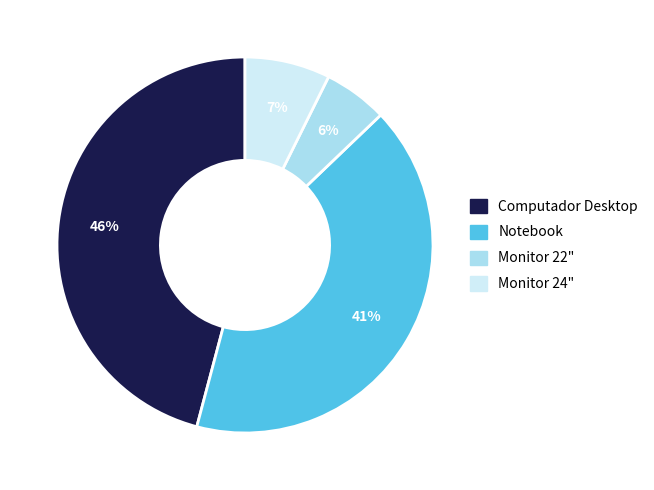

What is the ratio of the value at Monitor 22" to the value at Notebook?

0.1